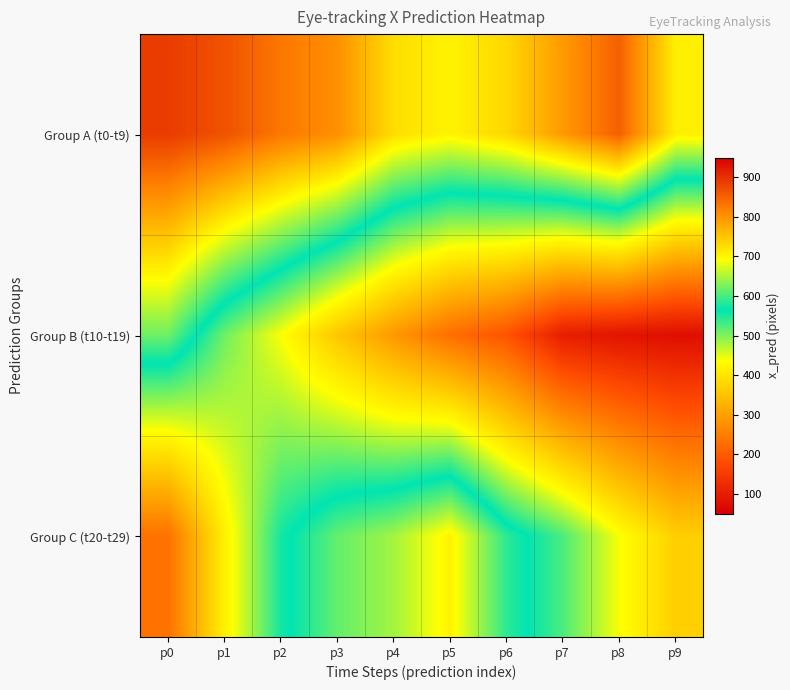

What is the total value across all series at p1?

1790.3